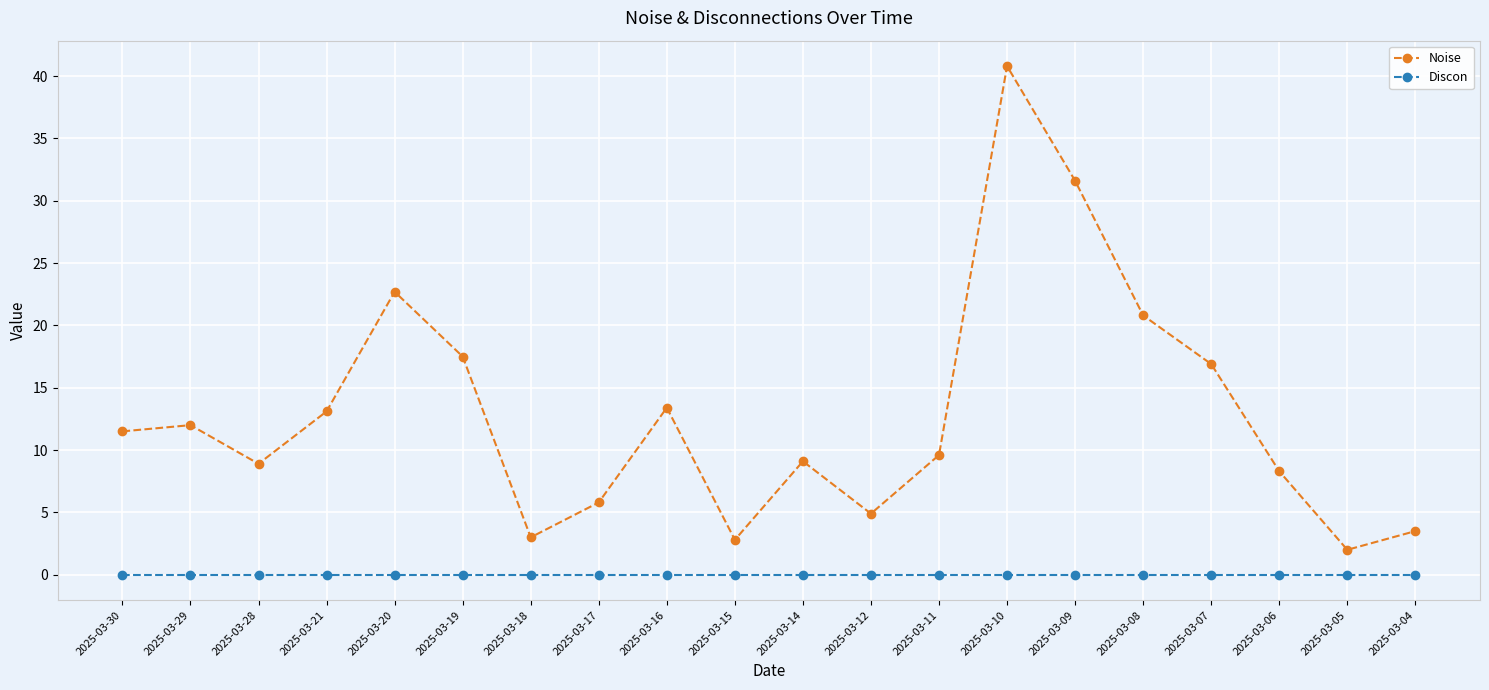

What is the highest value of the Noise series?

40.8